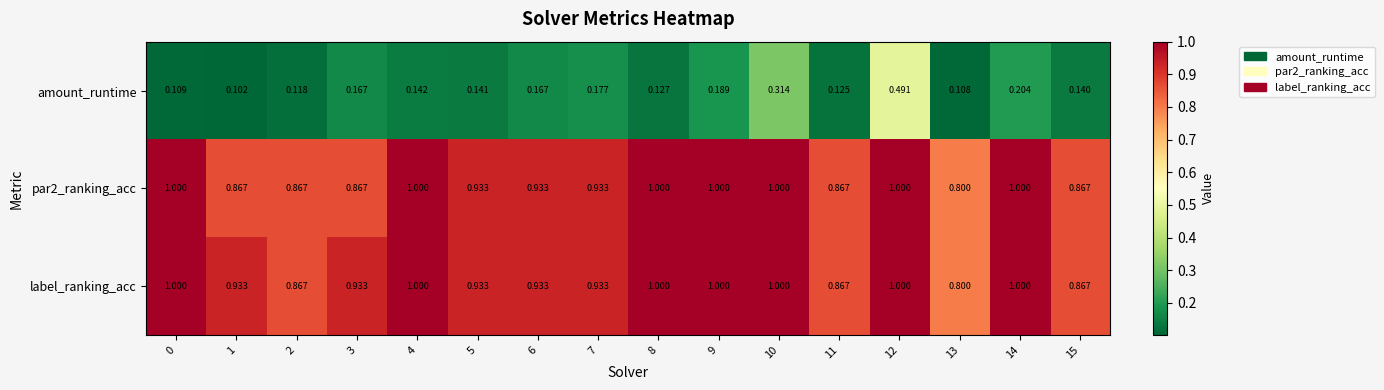

Which series has the widest spread of values?

amount_runtime